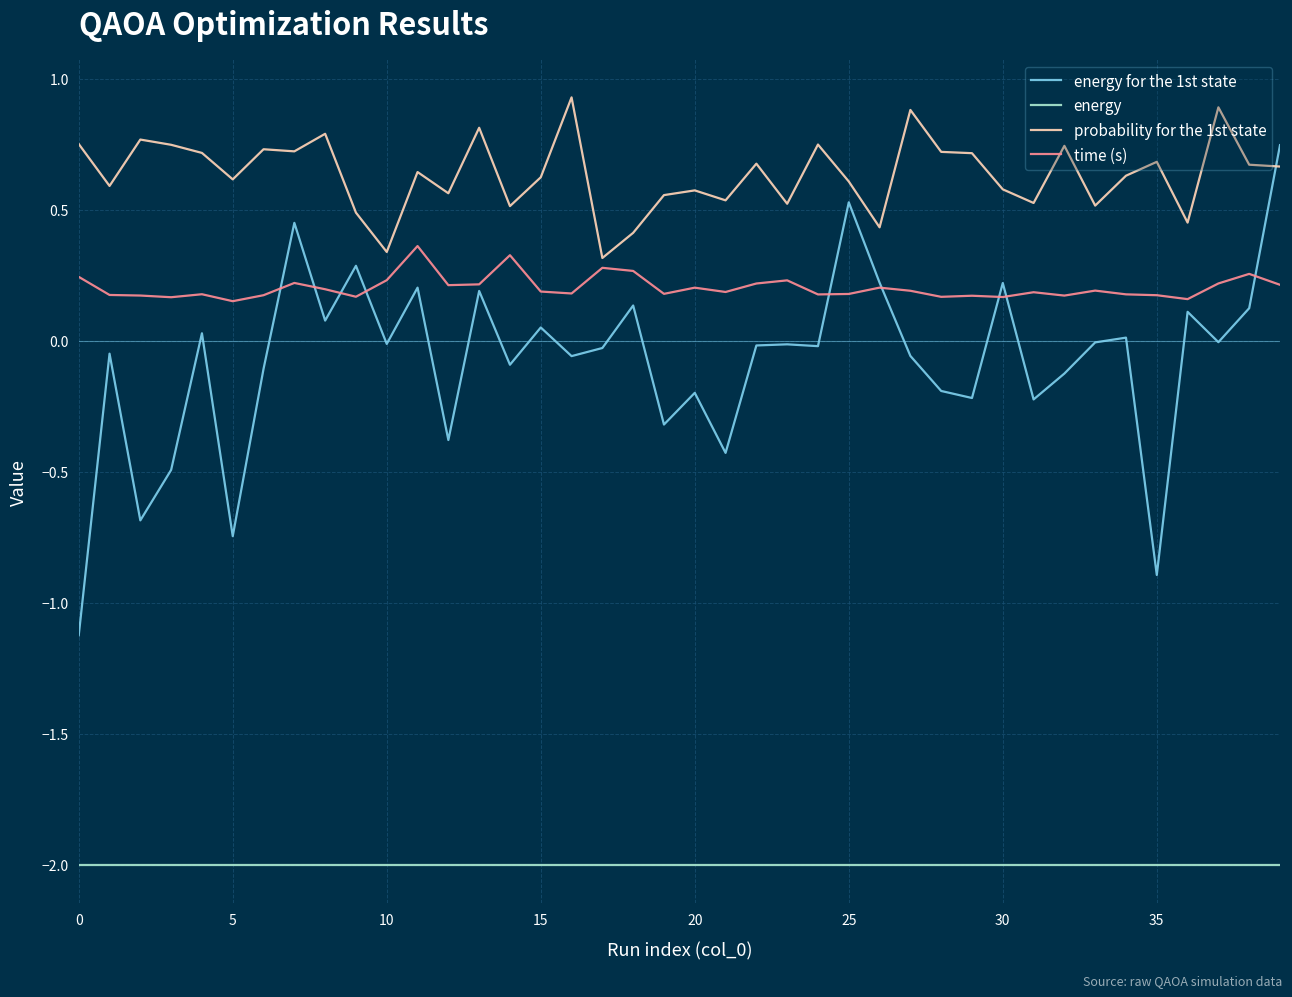

What is the smallest value displayed?

-2.0